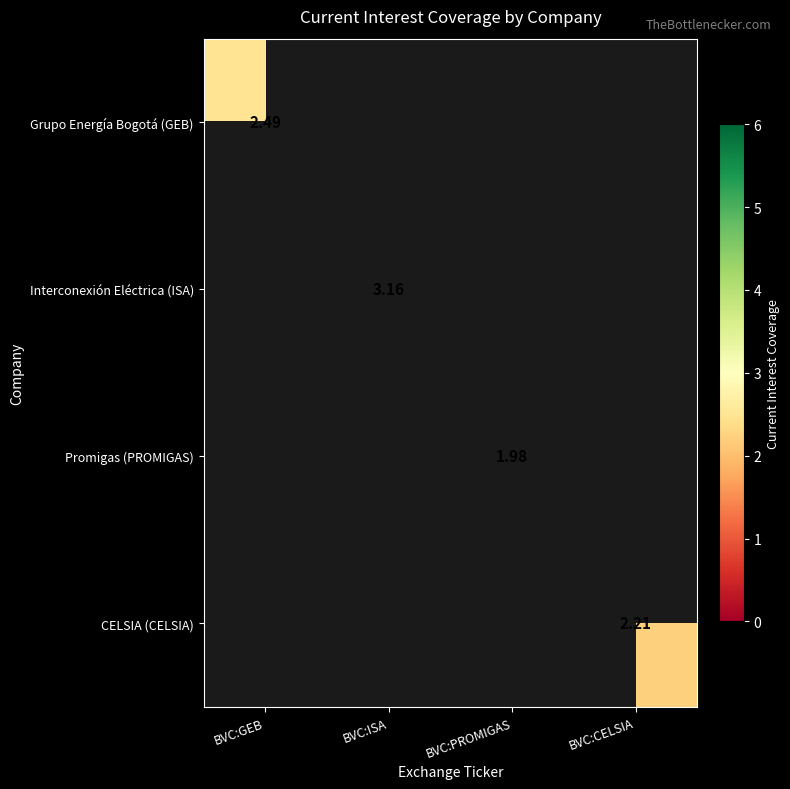

Between BVC:PROMIGAS and BVC:GEB, which is larger?

BVC:GEB